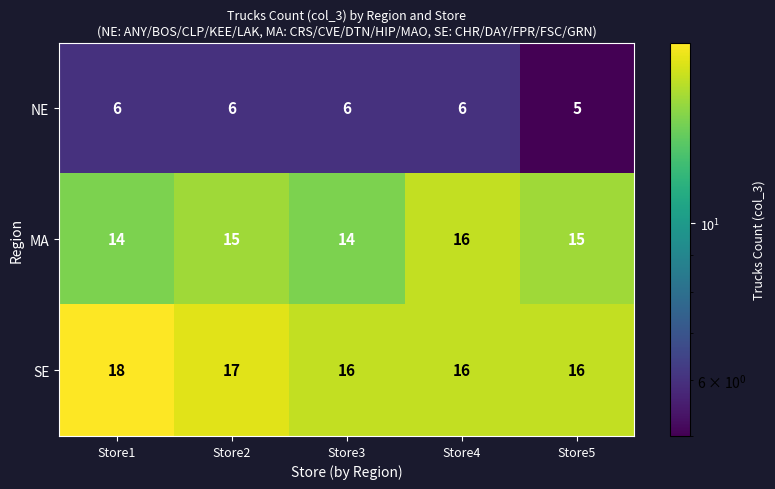

List the series in order of their peak value, highest first.

SE, MA, NE